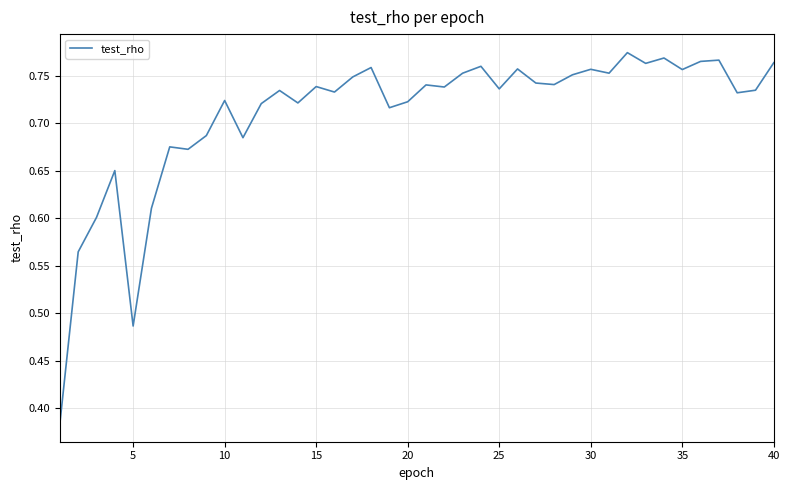

How many lines are shown in the chart?

1